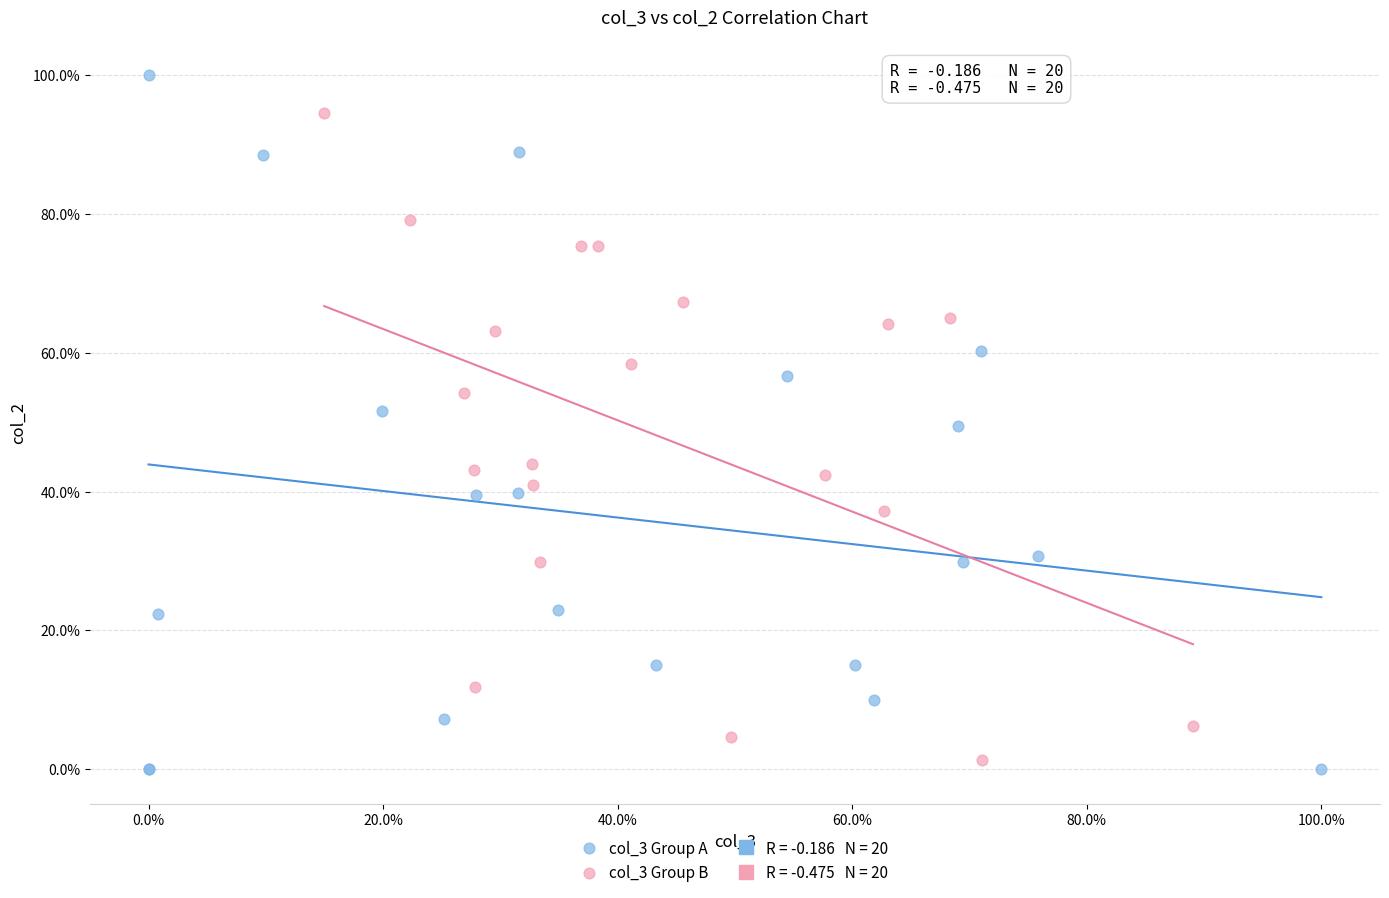

Which series has the largest Y range (max minus min)?

col_3 Group A